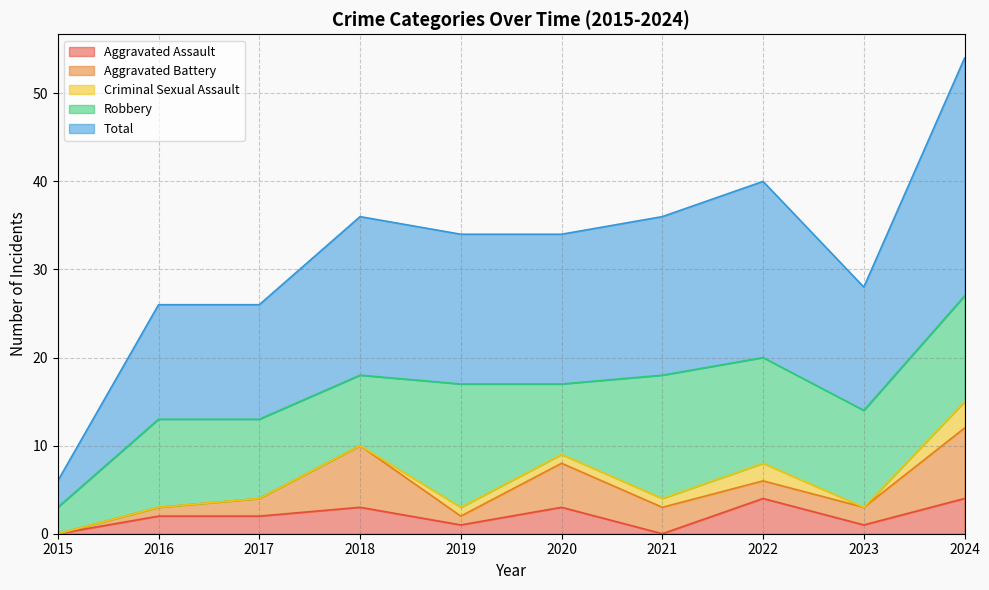

True or false: Robbery has more than 1 interior local peaks.

True